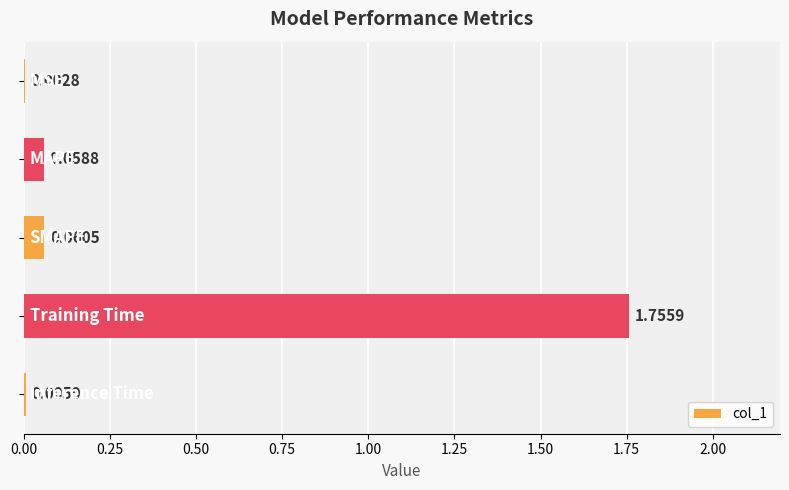

What is the sum of all values?

1.9